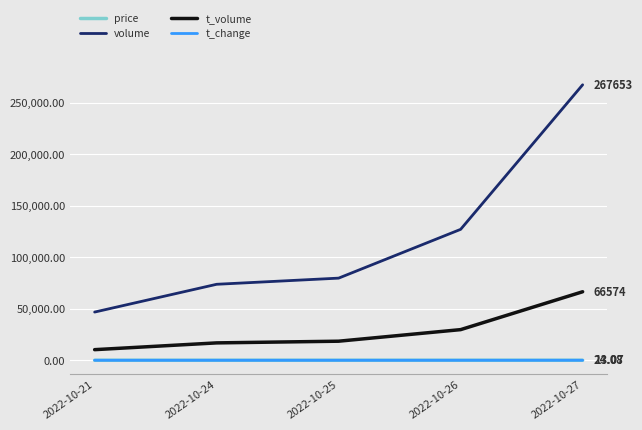

At how many categories does at least one series exceed 177918?

1